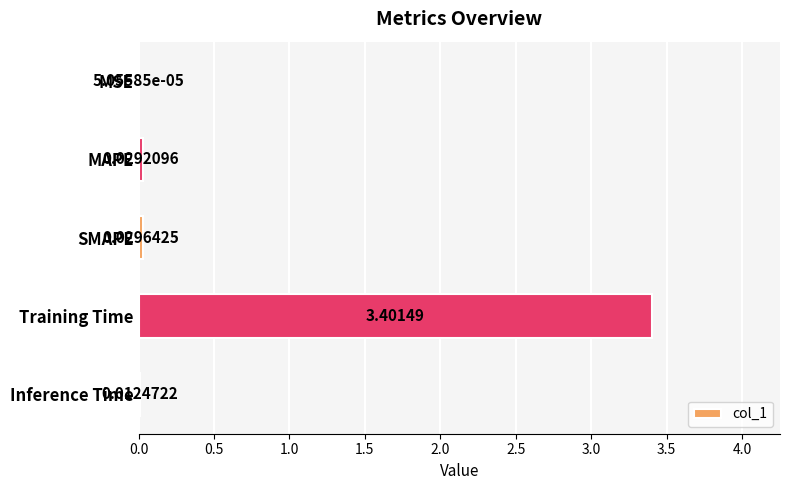

What is the sum of the values at Training Time and Inference Time?

3.4